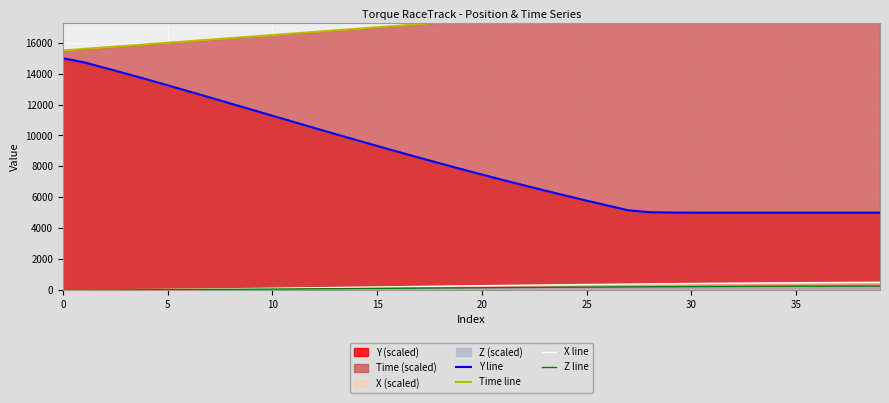

Between 26 and 35, which series saw the biggest shift?

Time line